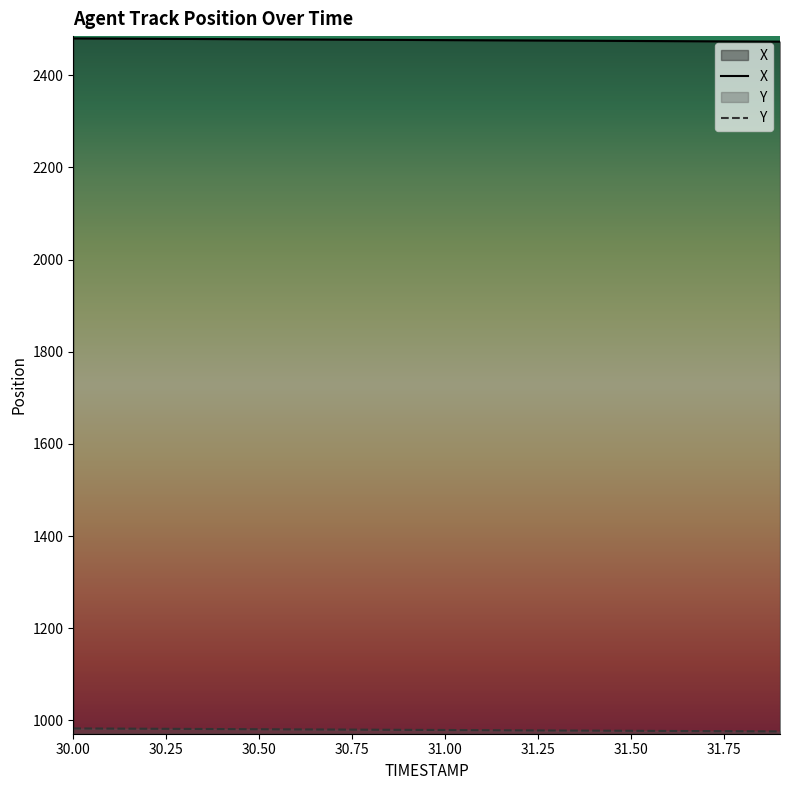

How many data points in X are less than 2476?

8